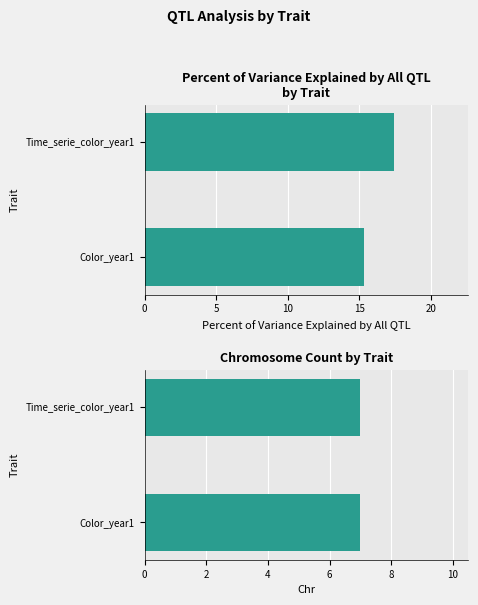

Which series has the widest spread of values?

Percent of variance explained by all QTL